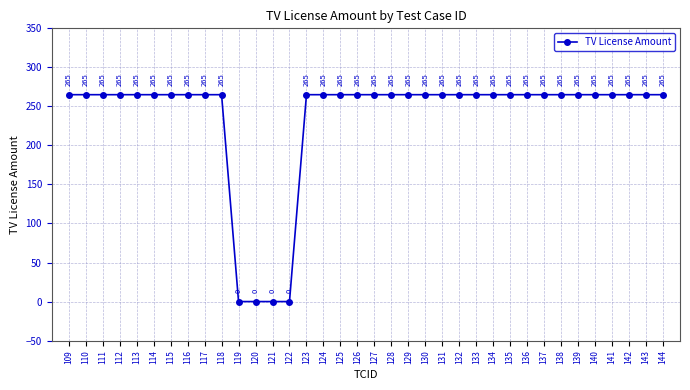

Reading left to right, what are all the values shown in this chart?

265	265	265	265	265	265	265	265	265	265	0	0	0	0	265	265	265	265	265	265	265	265	265	265	265	265	265	265	265	265	265	265	265	265	265	265